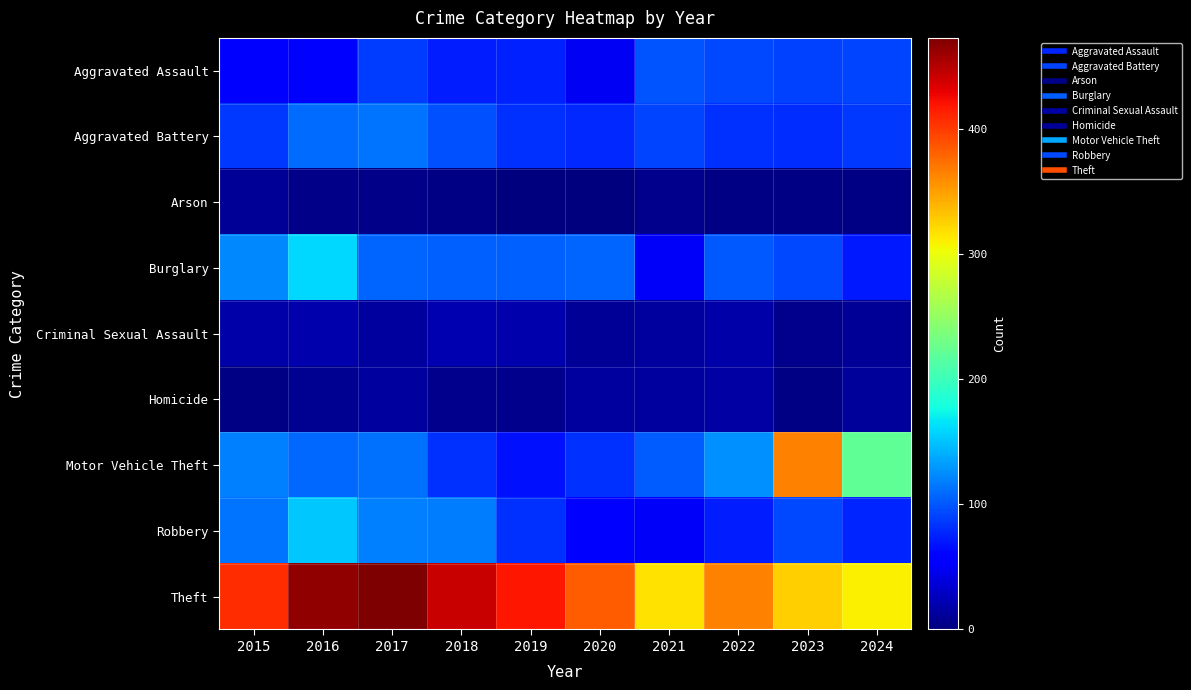

Which series has the largest total across all categories?

Theft